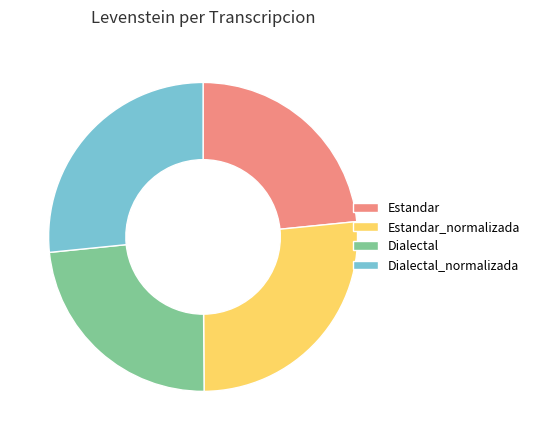

Does Estandar represent more than half of the total?

No